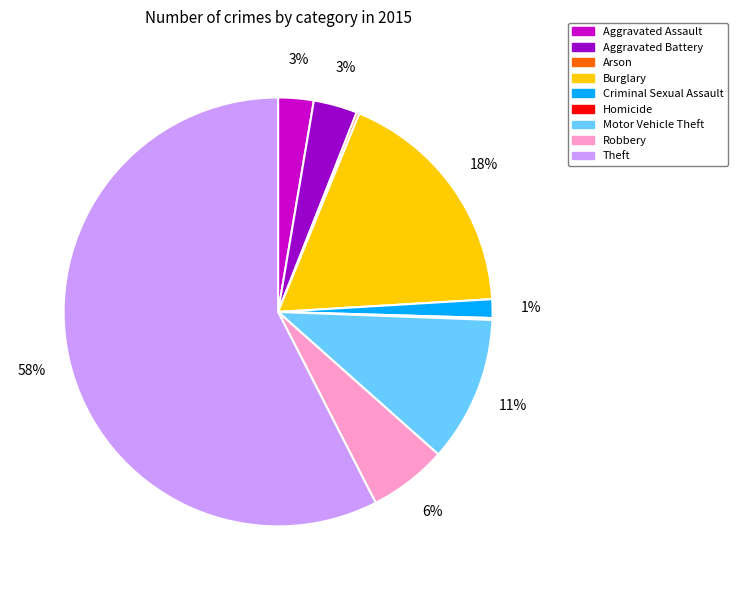

To the nearest percent, what percentage of the pie is Robbery?

6%